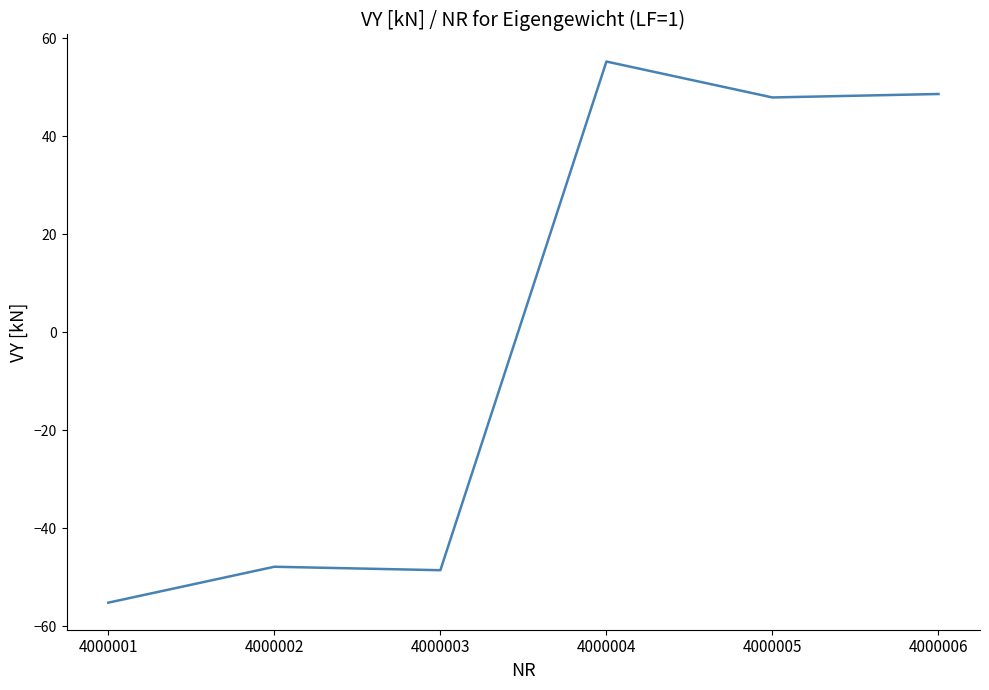

How many lines are shown in the chart?

1